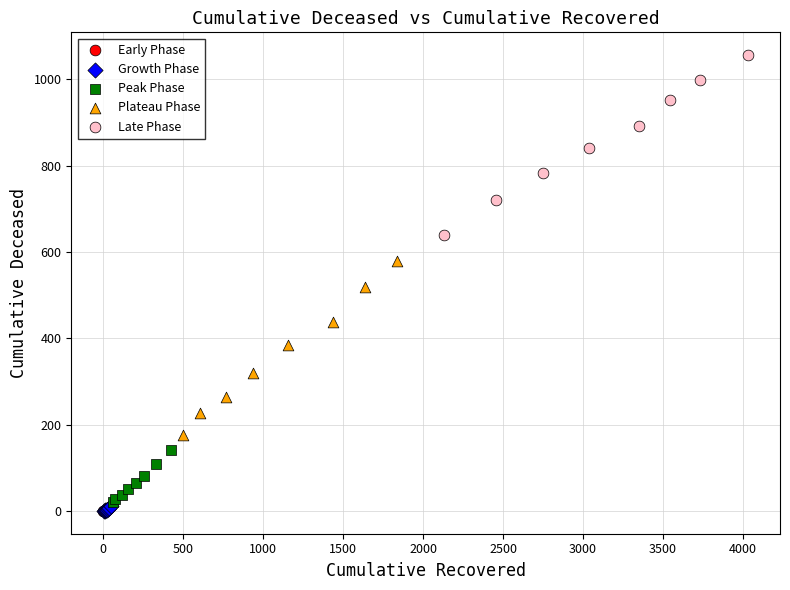

Which series reaches the maximum Y coordinate?

Late Phase